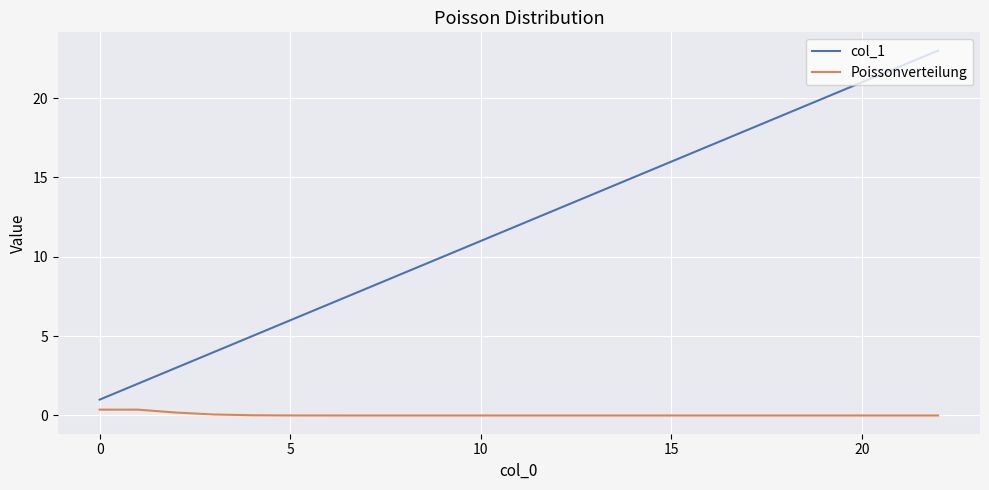

True or false: col_1 and Poissonverteilung intersect in this chart.

False